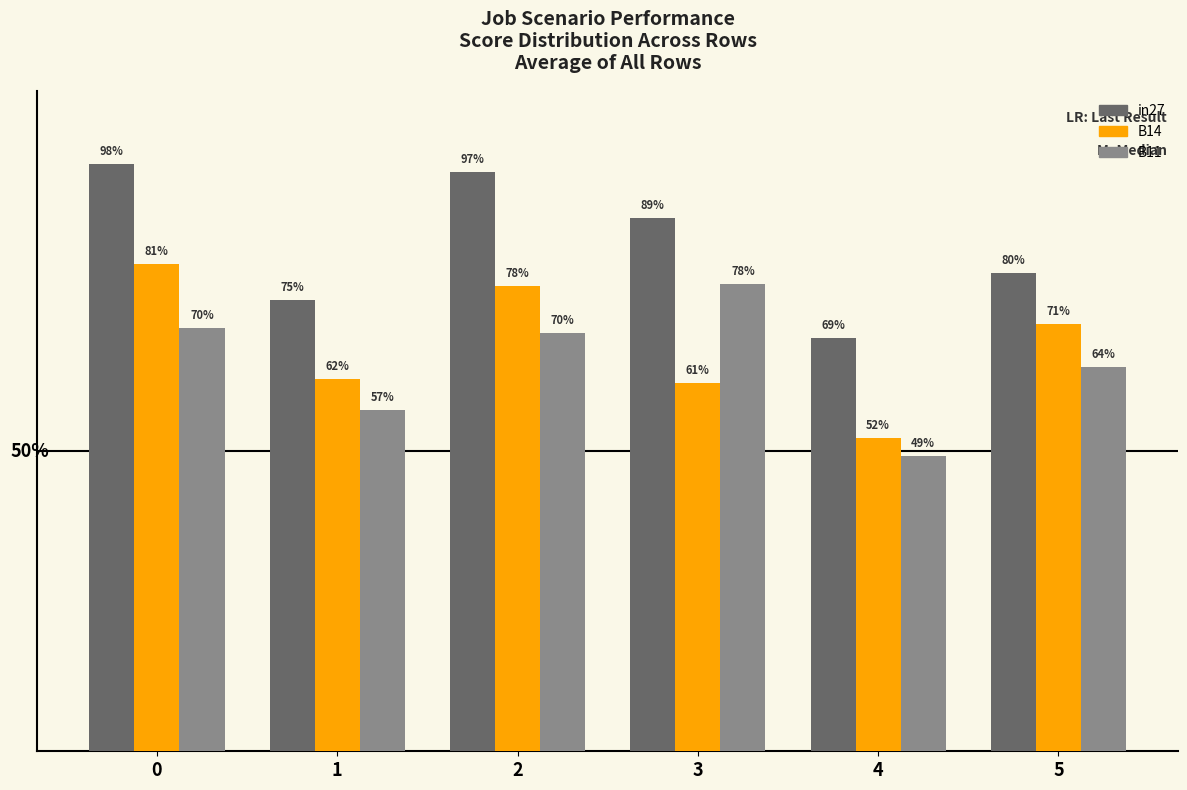

Does the chart contain stacked bars?

No